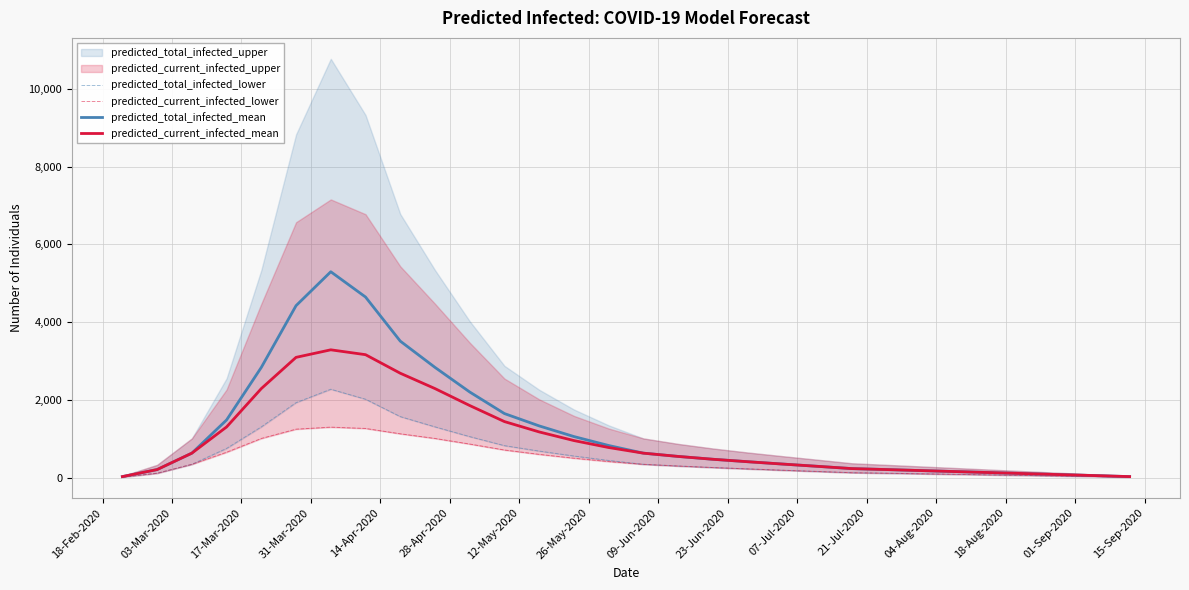

What is the difference between the maximum and minimum values in the predicted_current_infected_mean series?

3261